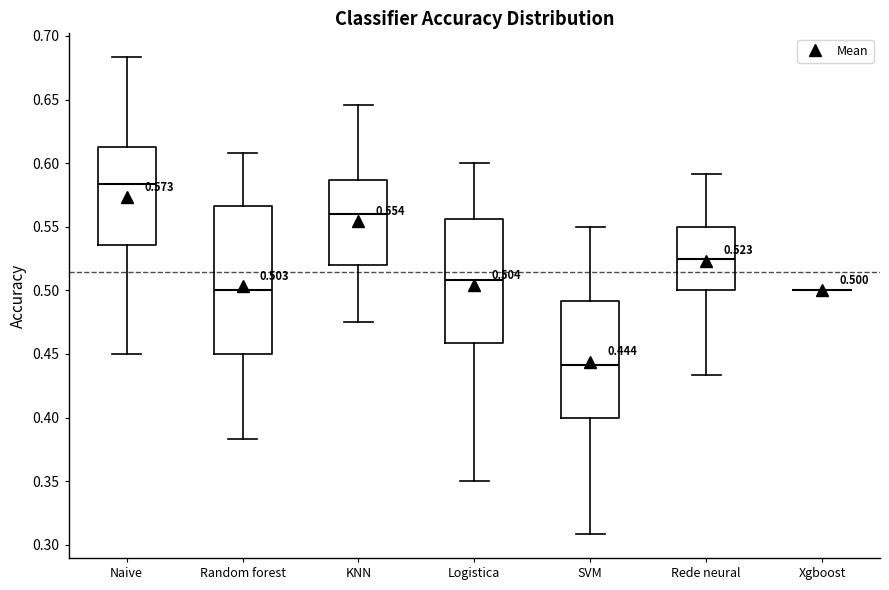

Which box is the tallest, from its lower edge to its upper edge?

Random forest